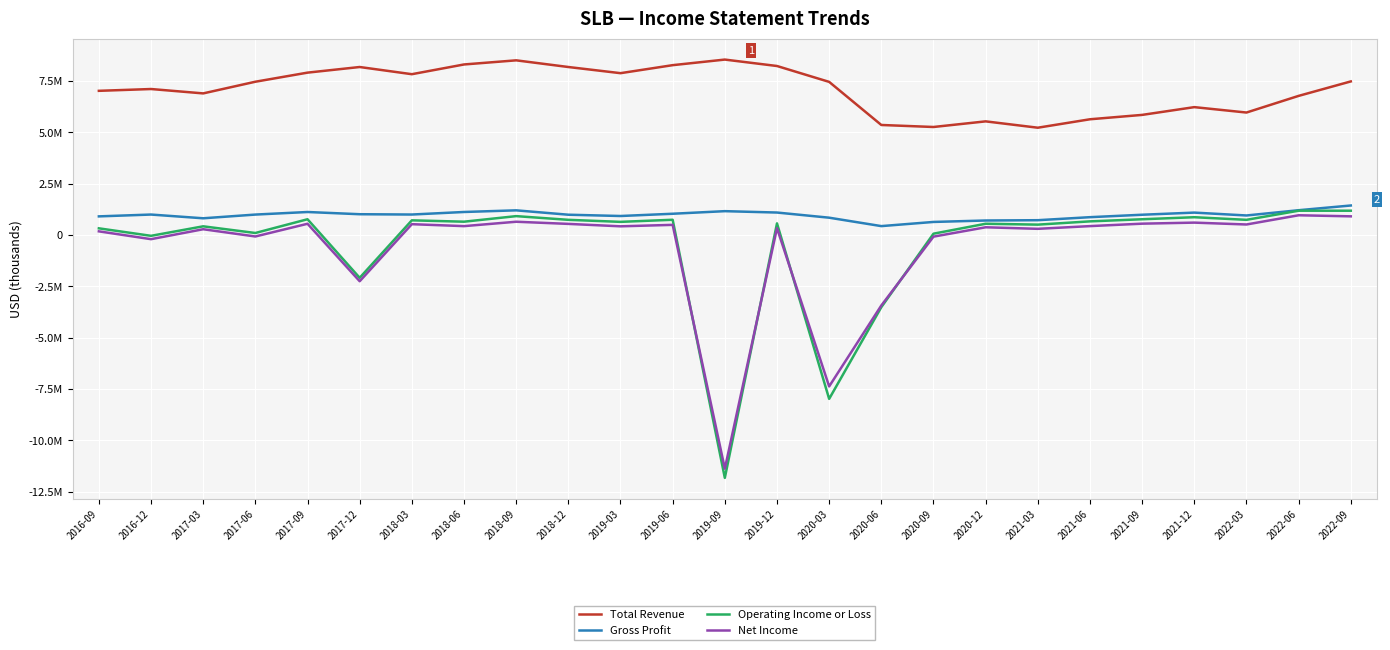

Where does the Net Income series first go above 421000?

2017-09